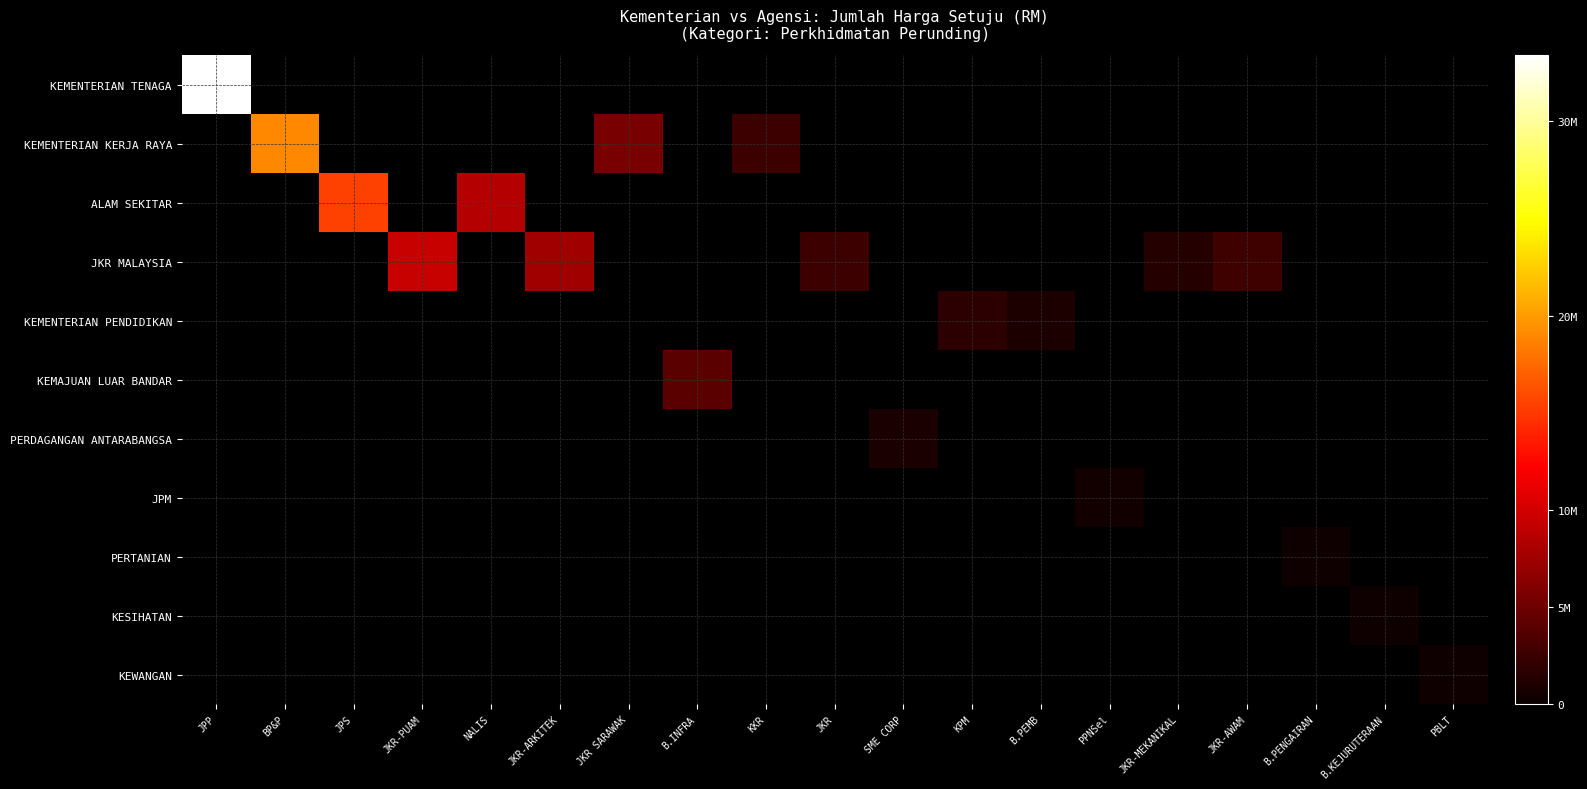

Reading left to right, list all the values displayed in this chart.

KEMENTERIAN TENAGA: JPP=33418358.0	BP&P=0.0	JPS=0.0	JKR-PUAM=0.0	NALIS=0.0	JKR-ARKITEK=0.0	JKR SARAWAK=0.0	B.INFRA=0.0	KKR=0.0	JKR=0.0	SME CORP=0.0	KPM=0.0	B.PEMB=0.0	PPNSel=0.0	JKR-MEKANIKAL=0.0	JKR-AWAM=0.0	B.PENGAIRAN=0.0	B.KEJURUTERAAN=0.0	PBLT=0.0
KEMENTERIAN KERJA RAYA: JPP=0.0	BP&P=18983461.5	JPS=0.0	JKR-PUAM=0.0	NALIS=0.0	JKR-ARKITEK=0.0	JKR SARAWAK=5528300.3	B.INFRA=0.0	KKR=2506025.5	JKR=0.0	SME CORP=0.0	KPM=0.0	B.PEMB=0.0	PPNSel=0.0	JKR-MEKANIKAL=0.0	JKR-AWAM=0.0	B.PENGAIRAN=0.0	B.KEJURUTERAAN=0.0	PBLT=0.0
ALAM SEKITAR: JPP=0.0	BP&P=0.0	JPS=15443145.0	JKR-PUAM=0.0	NALIS=8552400.0	JKR-ARKITEK=0.0	JKR SARAWAK=0.0	B.INFRA=0.0	KKR=0.0	JKR=0.0	SME CORP=0.0	KPM=0.0	B.PEMB=0.0	PPNSel=0.0	JKR-MEKANIKAL=0.0	JKR-AWAM=0.0	B.PENGAIRAN=0.0	B.KEJURUTERAAN=0.0	PBLT=0.0
JKR MALAYSIA: JPP=0.0	BP&P=0.0	JPS=0.0	JKR-PUAM=9424706.8	NALIS=0.0	JKR-ARKITEK=7507373.8	JKR SARAWAK=0.0	B.INFRA=0.0	KKR=0.0	JKR=2605231.9	SME CORP=0.0	KPM=0.0	B.PEMB=0.0	PPNSel=0.0	JKR-MEKANIKAL=1403166.7	JKR-AWAM=2669541.0	B.PENGAIRAN=0.0	B.KEJURUTERAAN=0.0	PBLT=0.0
KEMENTERIAN PENDIDIKAN: JPP=0.0	BP&P=0.0	JPS=0.0	JKR-PUAM=0.0	NALIS=0.0	JKR-ARKITEK=0.0	JKR SARAWAK=0.0	B.INFRA=0.0	KKR=0.0	JKR=0.0	SME CORP=0.0	KPM=1827564.0	B.PEMB=1039949.6	PPNSel=0.0	JKR-MEKANIKAL=0.0	JKR-AWAM=0.0	B.PENGAIRAN=0.0	B.KEJURUTERAAN=0.0	PBLT=0.0
KEMAJUAN LUAR BANDAR: JPP=0.0	BP&P=0.0	JPS=0.0	JKR-PUAM=0.0	NALIS=0.0	JKR-ARKITEK=0.0	JKR SARAWAK=0.0	B.INFRA=4143825.0	KKR=0.0	JKR=0.0	SME CORP=0.0	KPM=0.0	B.PEMB=0.0	PPNSel=0.0	JKR-MEKANIKAL=0.0	JKR-AWAM=0.0	B.PENGAIRAN=0.0	B.KEJURUTERAAN=0.0	PBLT=0.0
PERDAGANGAN ANTARABANGSA: JPP=0.0	BP&P=0.0	JPS=0.0	JKR-PUAM=0.0	NALIS=0.0	JKR-ARKITEK=0.0	JKR SARAWAK=0.0	B.INFRA=0.0	KKR=0.0	JKR=0.0	SME CORP=852276.0	KPM=0.0	B.PEMB=0.0	PPNSel=0.0	JKR-MEKANIKAL=0.0	JKR-AWAM=0.0	B.PENGAIRAN=0.0	B.KEJURUTERAAN=0.0	PBLT=0.0
JPM: JPP=0.0	BP&P=0.0	JPS=0.0	JKR-PUAM=0.0	NALIS=0.0	JKR-ARKITEK=0.0	JKR SARAWAK=0.0	B.INFRA=0.0	KKR=0.0	JKR=0.0	SME CORP=0.0	KPM=0.0	B.PEMB=0.0	PPNSel=429651.5	JKR-MEKANIKAL=0.0	JKR-AWAM=0.0	B.PENGAIRAN=0.0	B.KEJURUTERAAN=0.0	PBLT=0.0
PERTANIAN: JPP=0.0	BP&P=0.0	JPS=0.0	JKR-PUAM=0.0	NALIS=0.0	JKR-ARKITEK=0.0	JKR SARAWAK=0.0	B.INFRA=0.0	KKR=0.0	JKR=0.0	SME CORP=0.0	KPM=0.0	B.PEMB=0.0	PPNSel=0.0	JKR-MEKANIKAL=0.0	JKR-AWAM=0.0	B.PENGAIRAN=299600.0	B.KEJURUTERAAN=0.0	PBLT=0.0
KESIHATAN: JPP=0.0	BP&P=0.0	JPS=0.0	JKR-PUAM=0.0	NALIS=0.0	JKR-ARKITEK=0.0	JKR SARAWAK=0.0	B.INFRA=0.0	KKR=0.0	JKR=0.0	SME CORP=0.0	KPM=0.0	B.PEMB=0.0	PPNSel=0.0	JKR-MEKANIKAL=0.0	JKR-AWAM=0.0	B.PENGAIRAN=0.0	B.KEJURUTERAAN=290257.4	PBLT=0.0
KEWANGAN: JPP=0.0	BP&P=0.0	JPS=0.0	JKR-PUAM=0.0	NALIS=0.0	JKR-ARKITEK=0.0	JKR SARAWAK=0.0	B.INFRA=0.0	KKR=0.0	JKR=0.0	SME CORP=0.0	KPM=0.0	B.PEMB=0.0	PPNSel=0.0	JKR-MEKANIKAL=0.0	JKR-AWAM=0.0	B.PENGAIRAN=0.0	B.KEJURUTERAAN=0.0	PBLT=302000.0